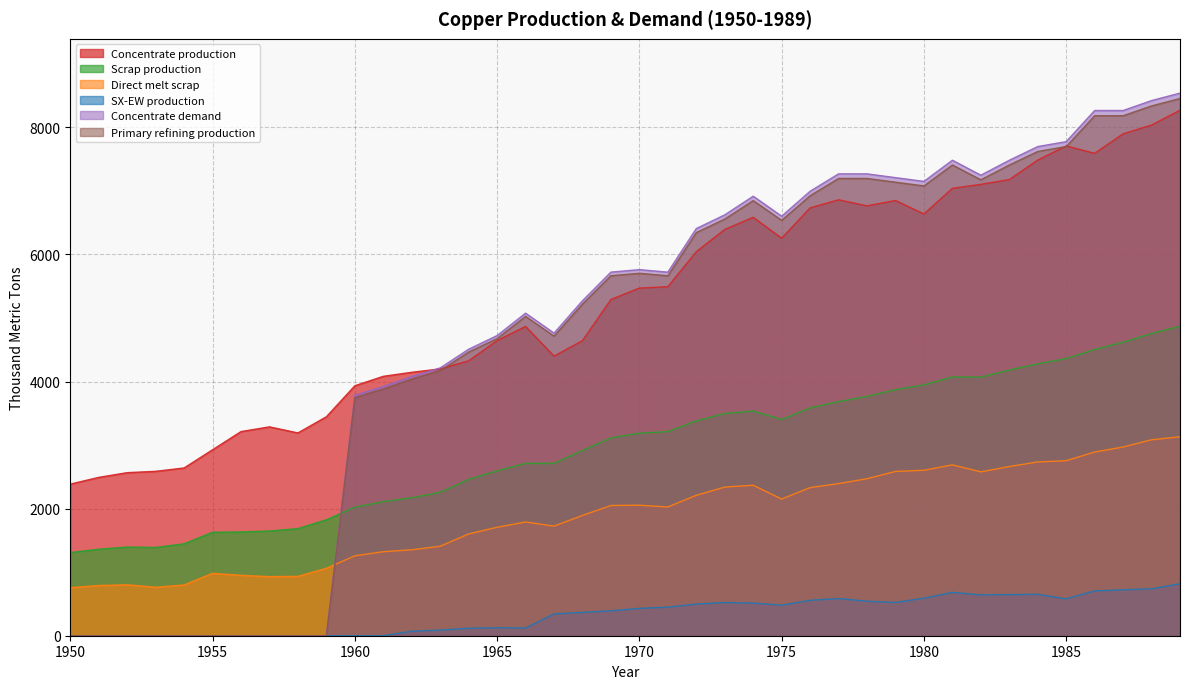

At which label is Concentrate production closest to 5327?

1969